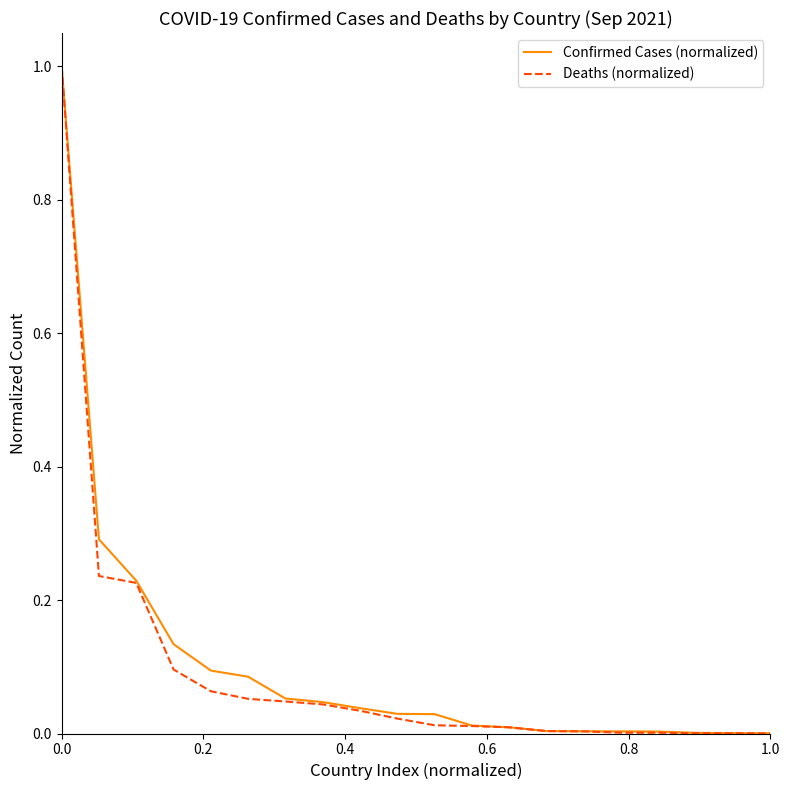

Which series has the largest range (max minus min)?

Deaths (normalized)